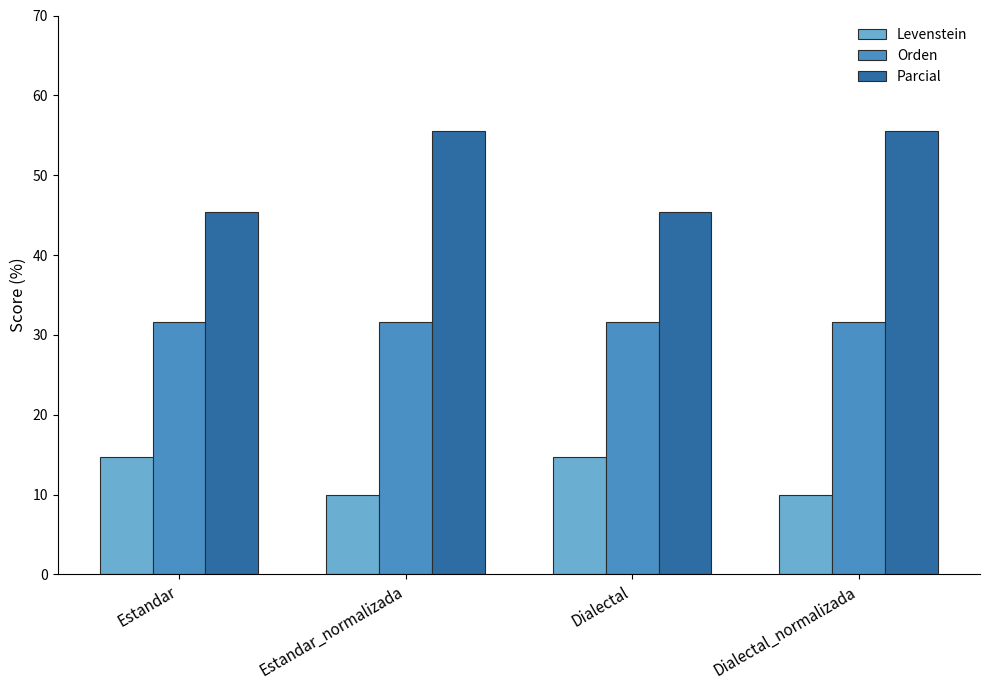

What is the spread (max minus min) of values at Dialectal?

30.7